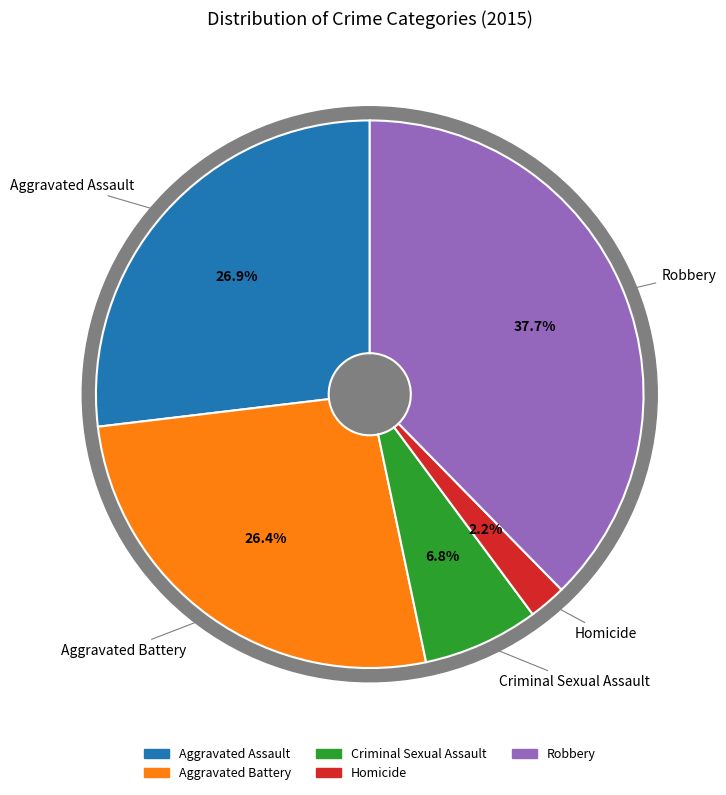

To the nearest percent, what is the combined percentage of Aggravated Battery and Aggravated Assault?

53%